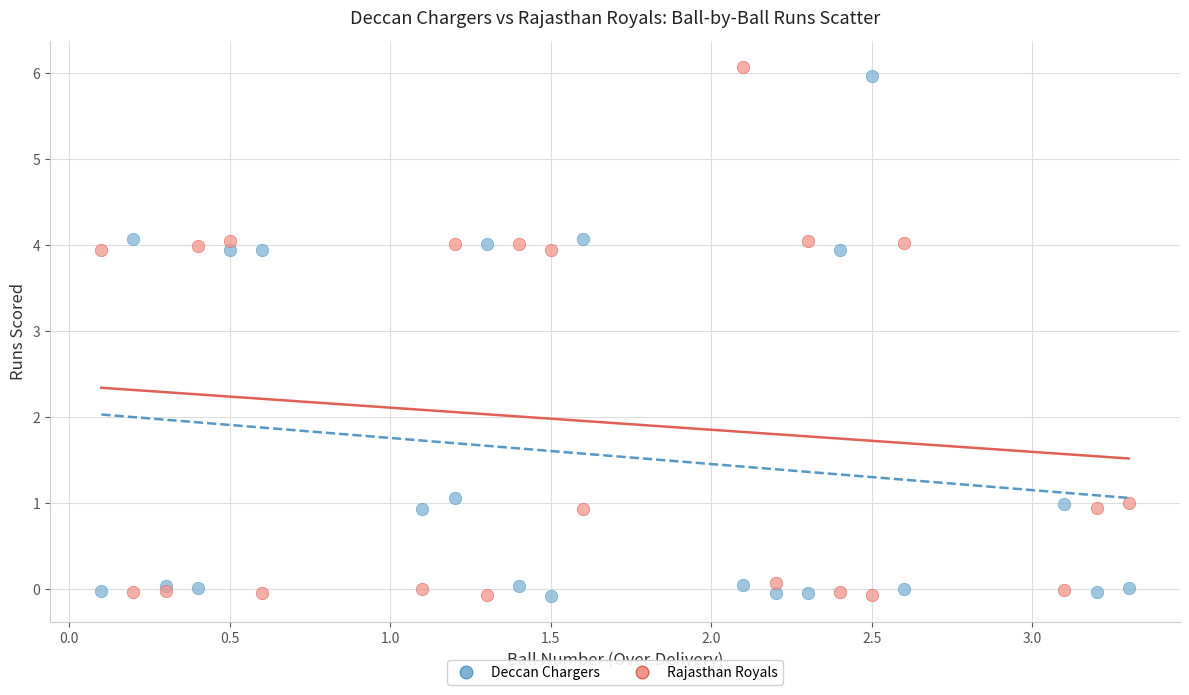

What is the X range (max minus min) for the scatter plot?

3.2